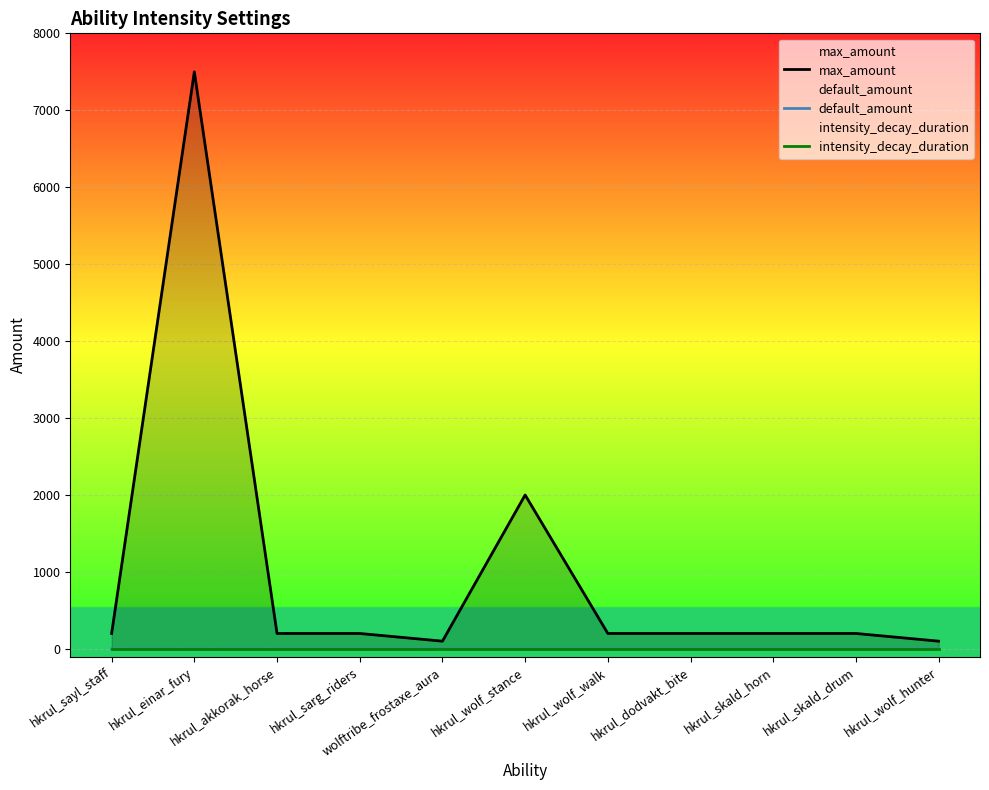

What is the maximum value shown in the chart?

7500